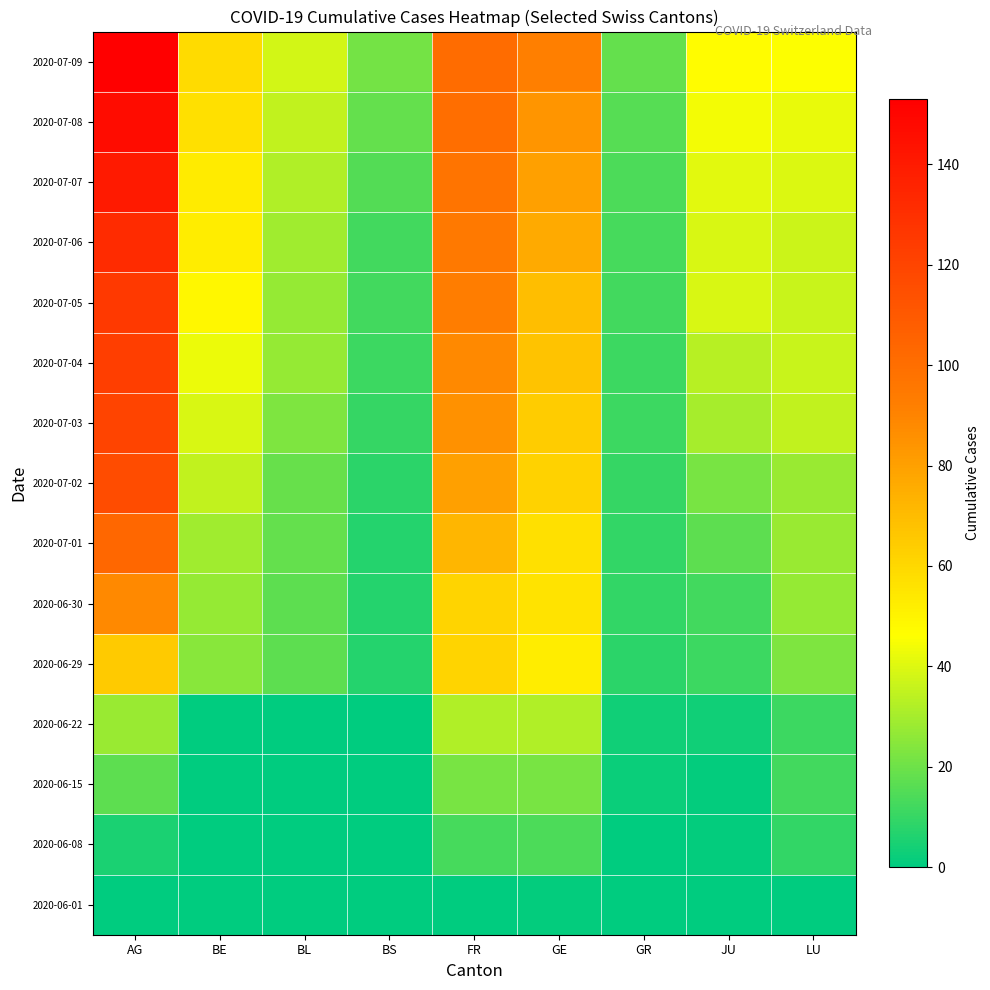

Reading left to right, list all the values displayed in this chart.

2020-06-01: AG=0	BE=0	BL=0	BS=0	FR=0	GE=1	GR=0	JU=0	LU=0
2020-06-08: AG=5	BE=0	BL=0	BS=0	FR=13	GE=14	GR=0	JU=1	LU=9
2020-06-15: AG=17	BE=0	BL=0	BS=0	FR=22	GE=22	GR=2	JU=1	LU=12
2020-06-22: AG=28	BE=0	BL=0	BS=0	FR=32	GE=32	GR=3	JU=3	LU=11
2020-06-29: AG=65	BE=25	BL=17	BS=7	FR=61	GE=52	GR=8	JU=11	LU=23
2020-06-30: AG=88	BE=27	BL=17	BS=7	FR=61	GE=56	GR=9	JU=12	LU=27
2020-07-01: AG=103	BE=29	BL=18	BS=7	FR=72	GE=57	GR=9	JU=17	LU=28
2020-07-02: AG=116	BE=35	BL=19	BS=8	FR=80	GE=62	GR=10	JU=22	LU=28
2020-07-03: AG=120	BE=39	BL=23	BS=10	FR=85	GE=64	GR=11	JU=30	LU=35
2020-07-04: AG=123	BE=43	BL=27	BS=11	FR=88	GE=67	GR=11	JU=33	LU=36
2020-07-05: AG=125	BE=49	BL=27	BS=12	FR=93	GE=69	GR=12	JU=39	LU=36
2020-07-06: AG=132	BE=52	BL=29	BS=12	FR=95	GE=76	GR=13	JU=39	LU=37
2020-07-07: AG=140	BE=53	BL=32	BS=15	FR=97	GE=80	GR=14	JU=41	LU=40
2020-07-08: AG=147	BE=57	BL=35	BS=18	FR=100	GE=84	GR=16	JU=44	LU=42
2020-07-09: AG=153	BE=59	BL=38	BS=21	FR=101	GE=92	GR=18	JU=47	LU=46